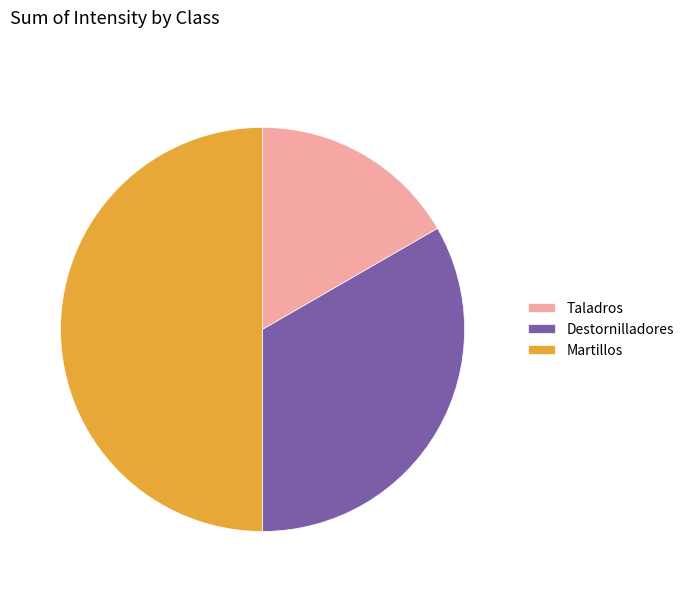

True or false: Taladros accounts for 17% of the total.

True